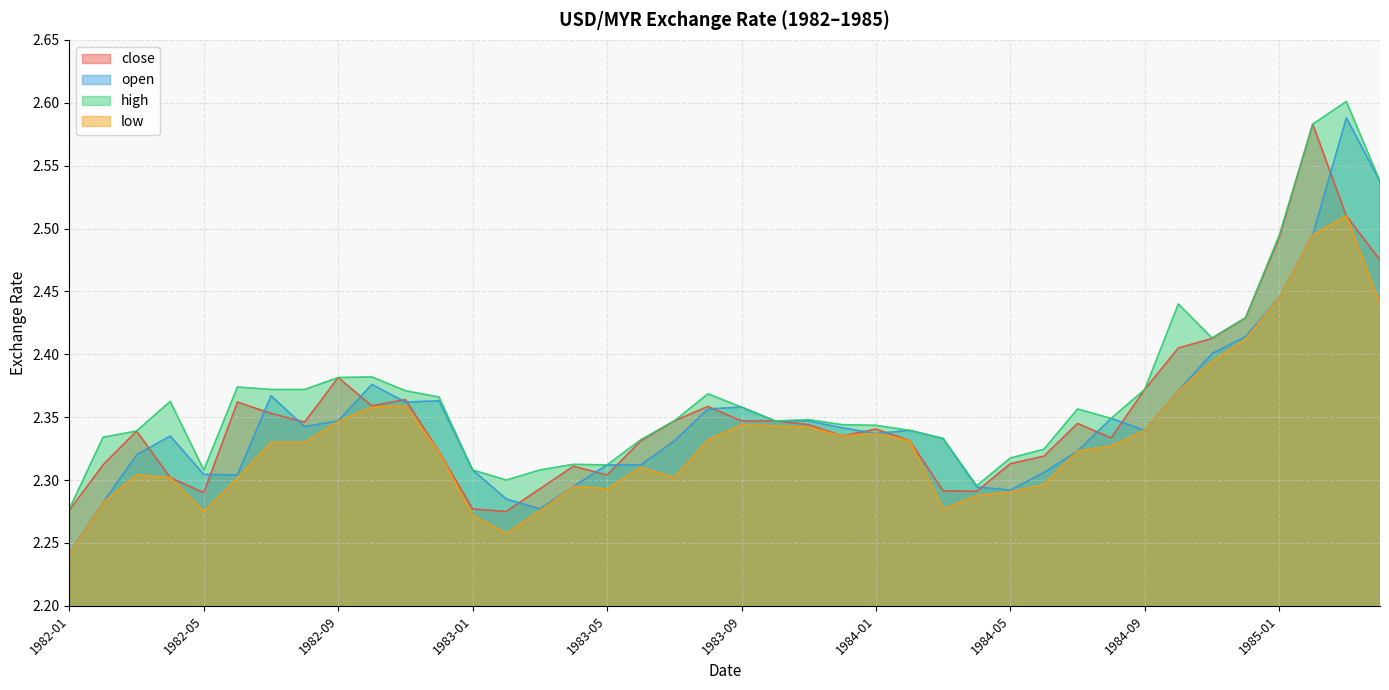

At 1982-11, list the series in order from largest to smallest.

high, close, open, low